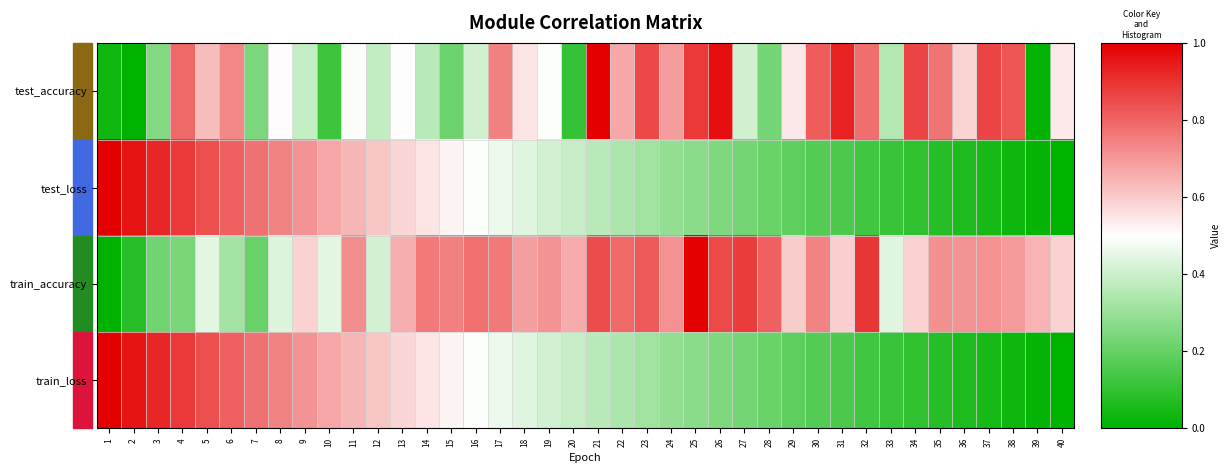

At which category is the sum across all series the highest?

4